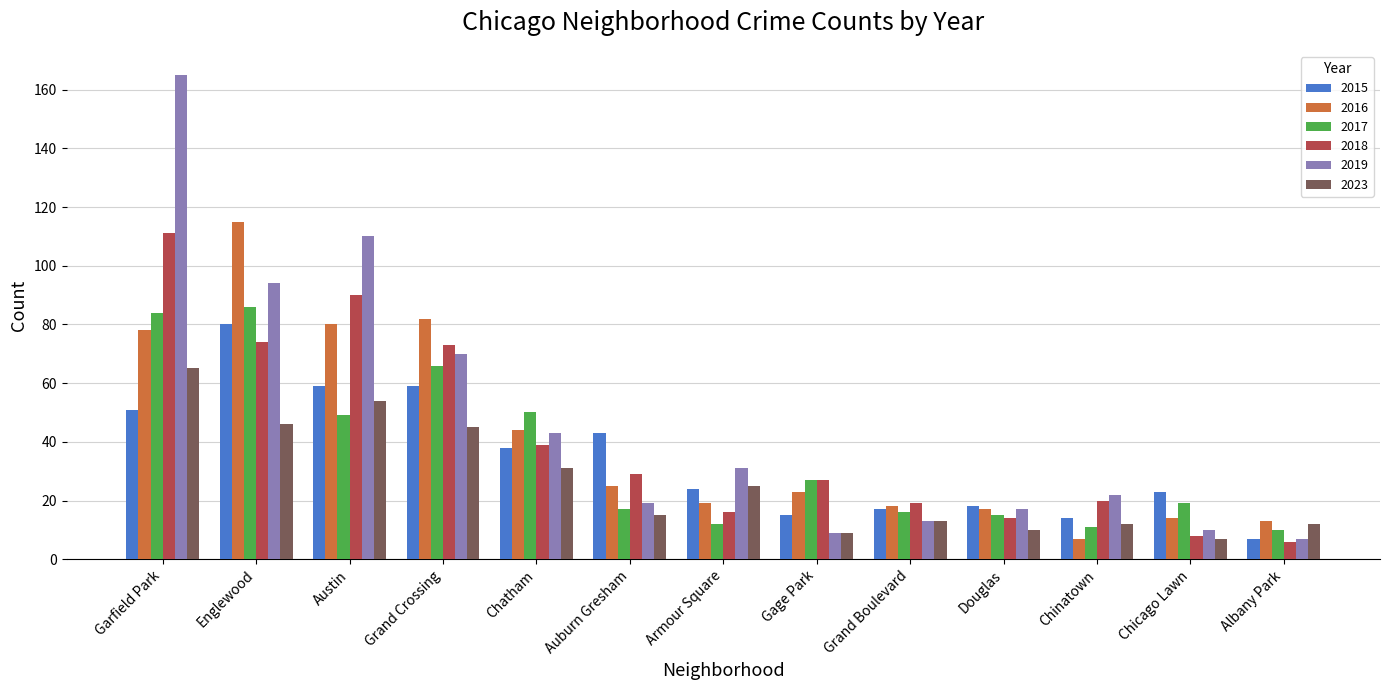

What is the maximum value shown in the chart?

165